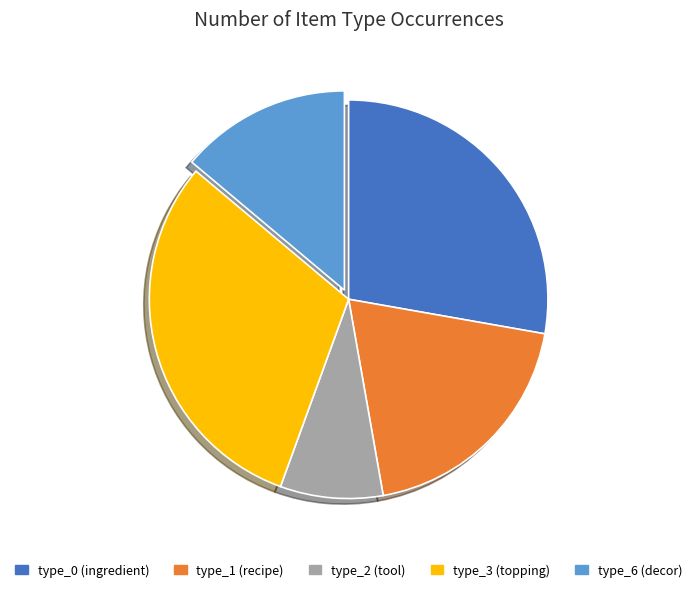

Do type_3 (topping) and type_2 (tool) together represent more than half of the pie?

No